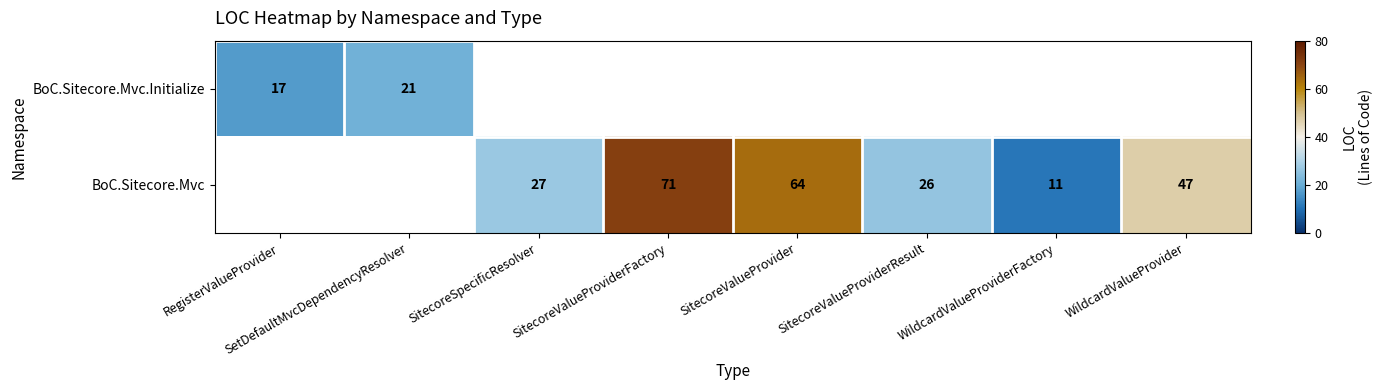

The BoC.Sitecore.Mvc.Initialize series shows 21 at SetDefaultMvcDependencyResolver. True or false?

True